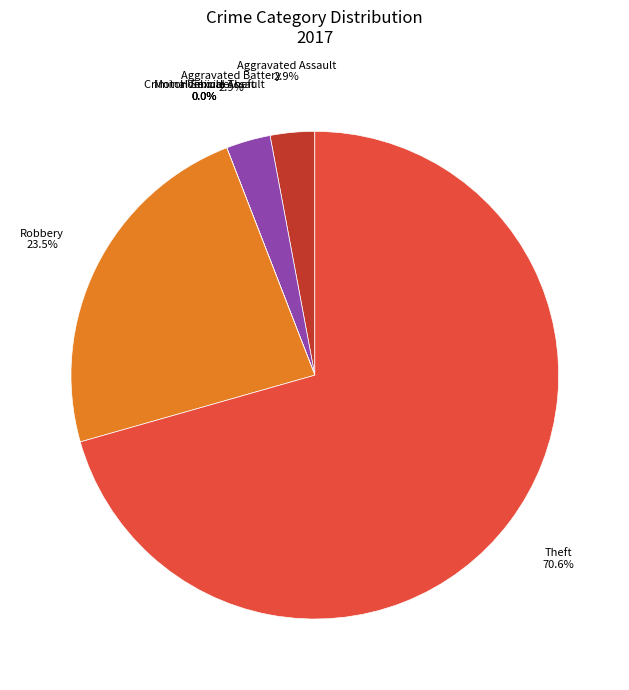

Count the number of slices in the pie.

7